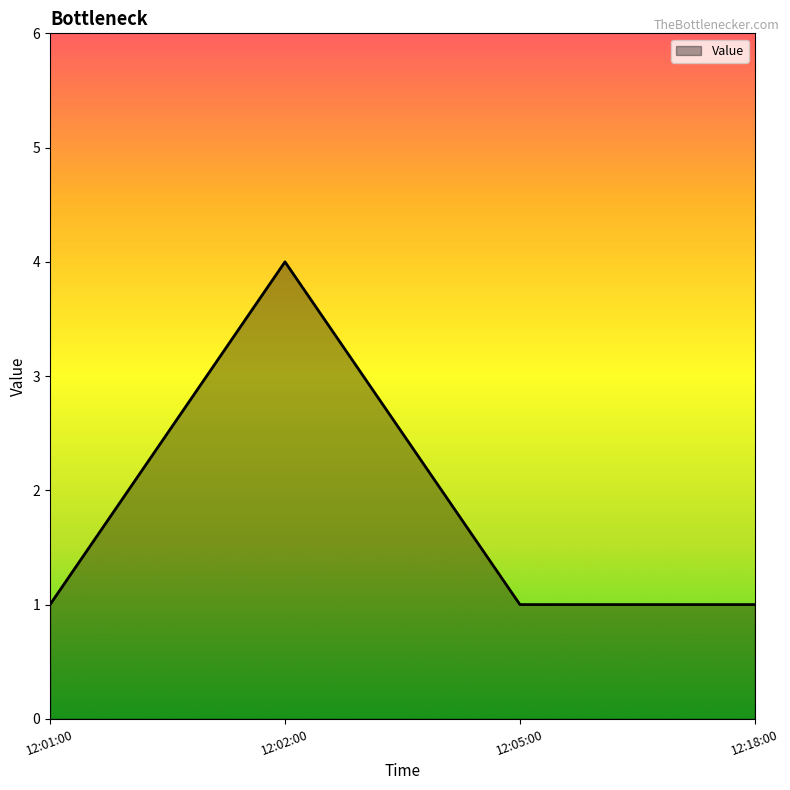

What is the difference between the maximum and minimum values?

3